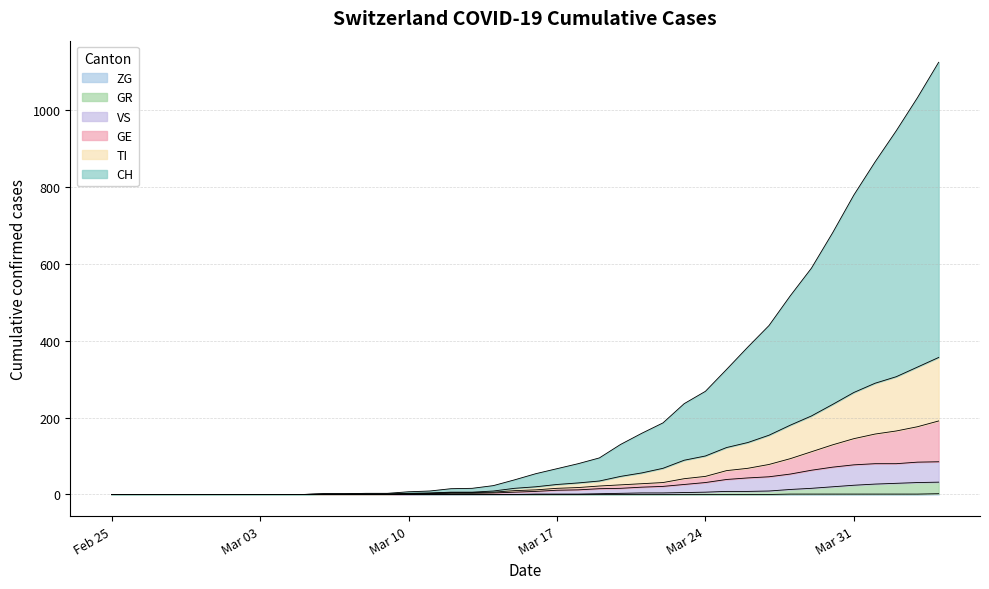

Which has a higher value, 2020-03-06 or 2020-03-25?

2020-03-25